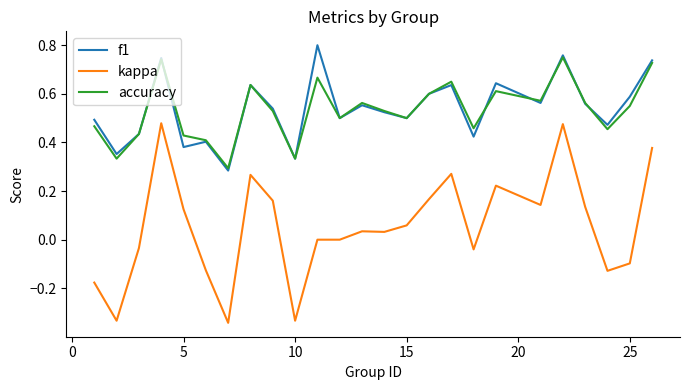

True or false: f1 and kappa cross at least once.

False